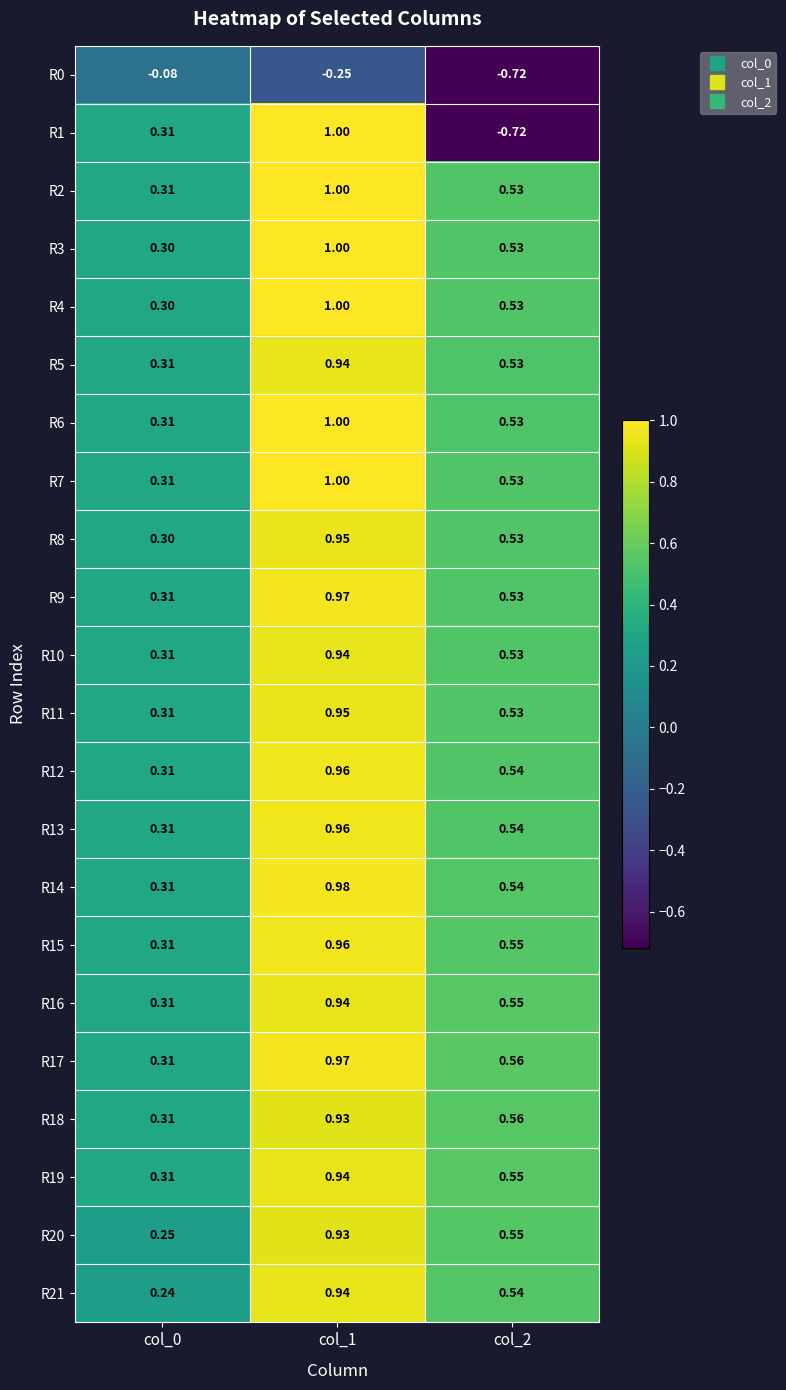

Which label corresponds to the largest value in the chart?

col_1